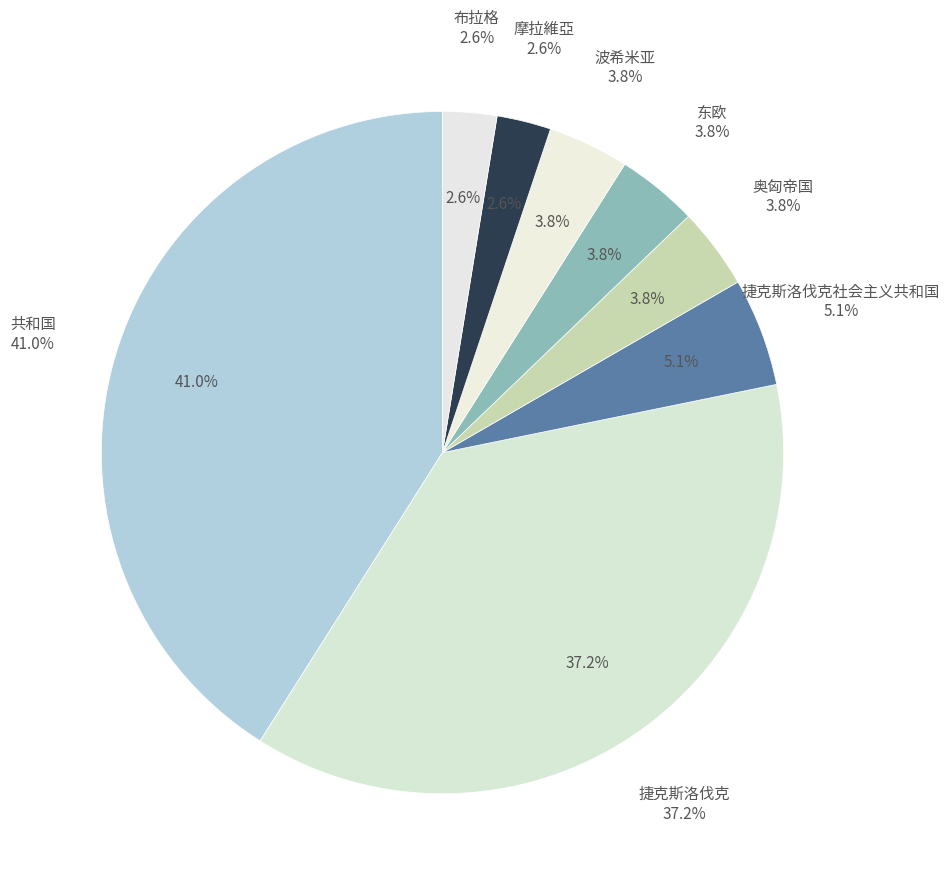

Is 摩拉維亞 the majority of the pie?

No